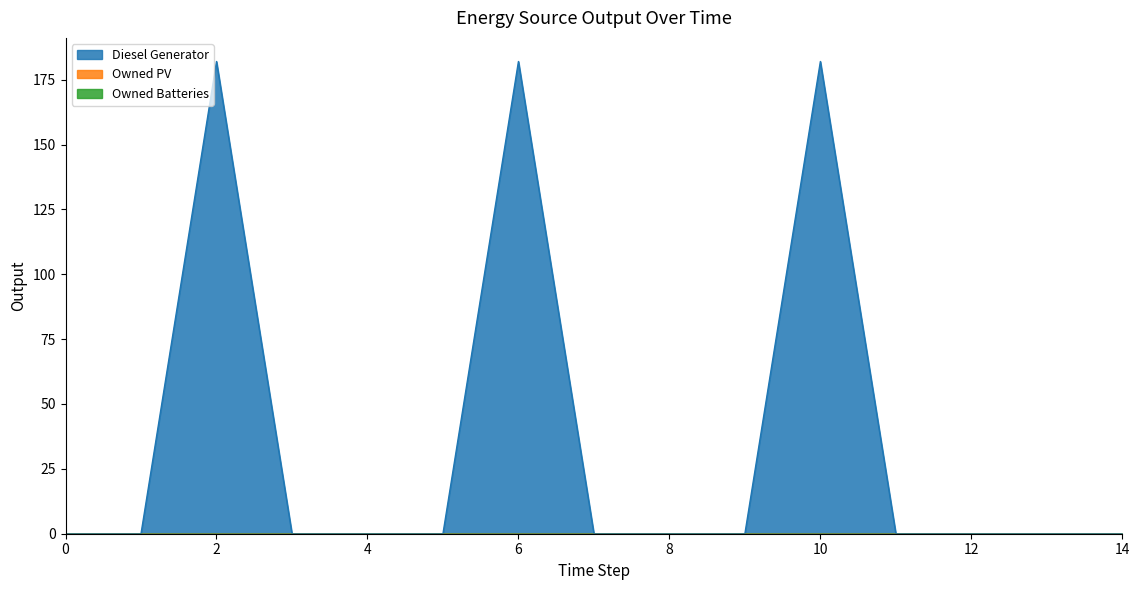

True or false: Owned Batteries and Diesel Generator cross at least once.

False